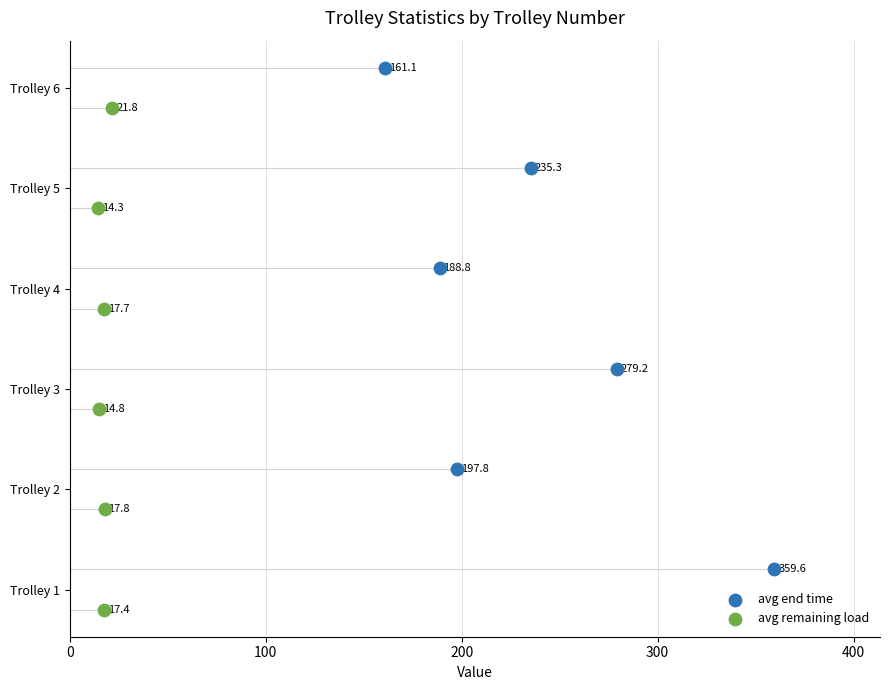

What are all the series names shown in the legend?

avg end time, avg remaining load